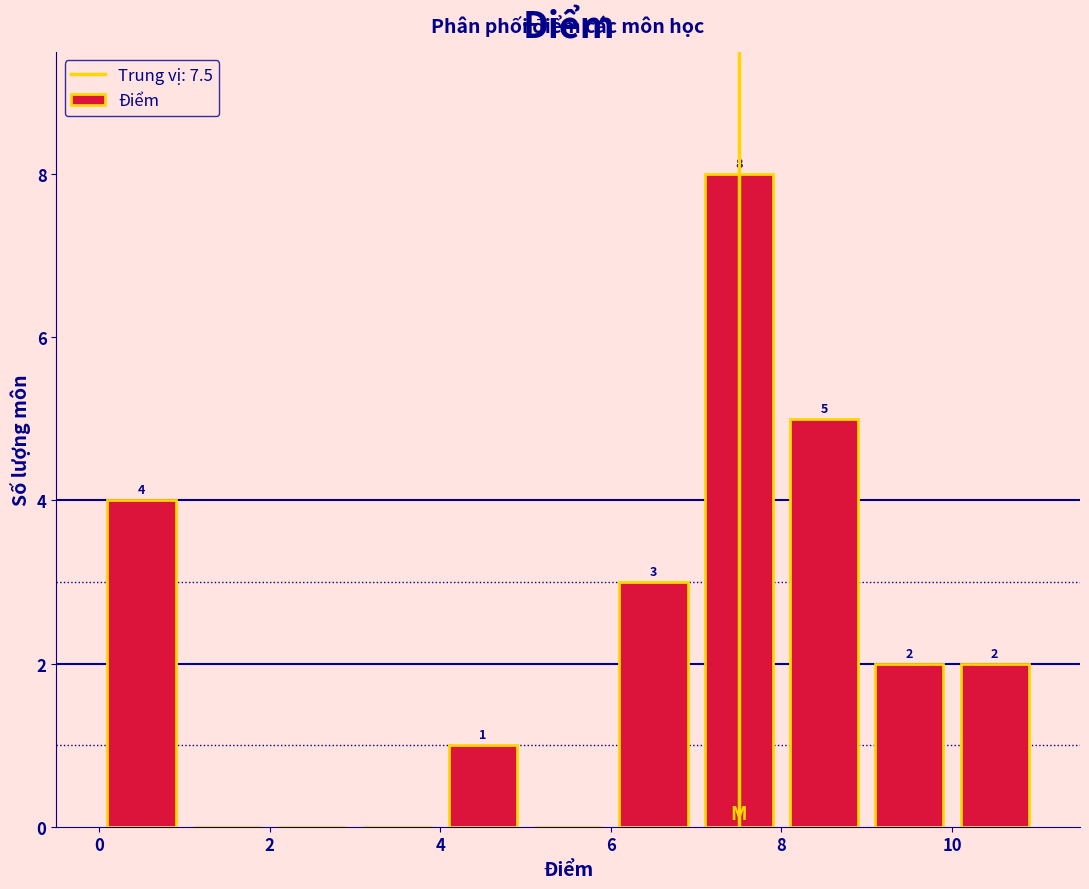

Which range on the x-axis has the tallest bar?

7 to 8